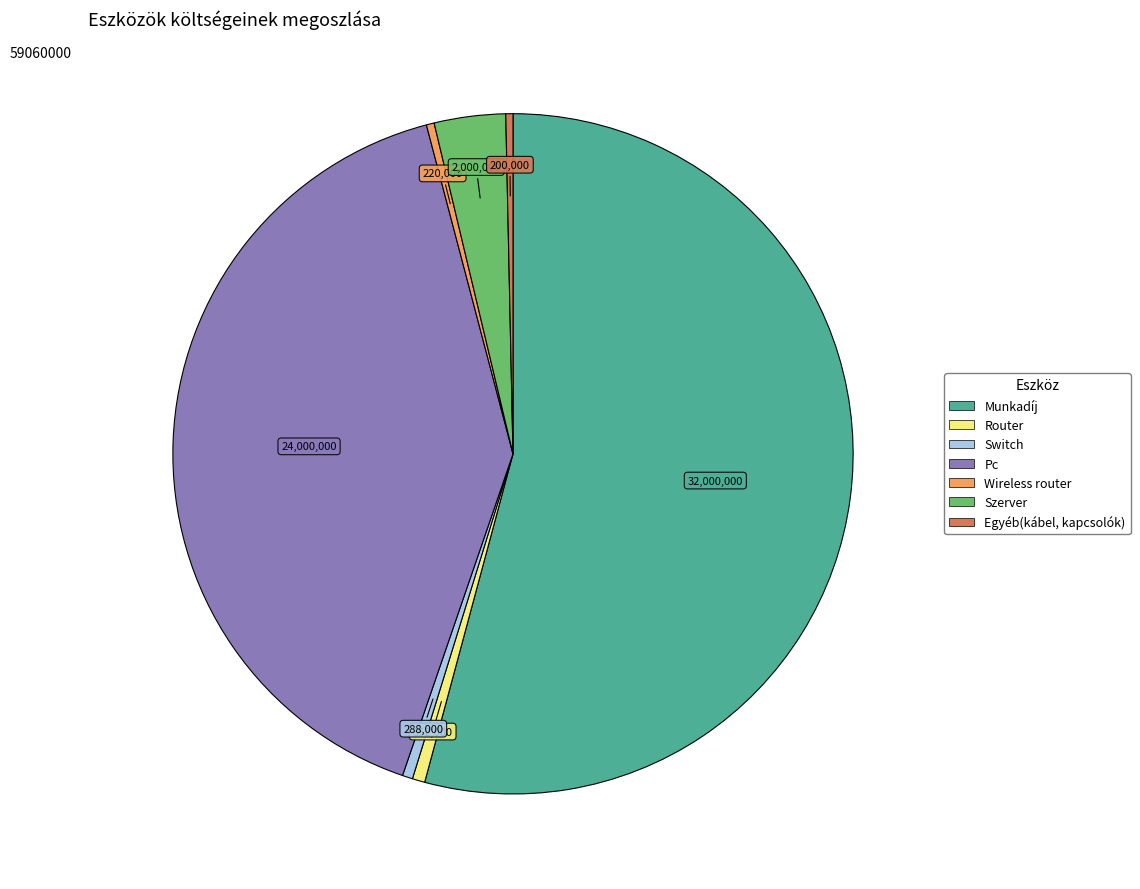

Is the sum of Szerver and Router greater than half?

No